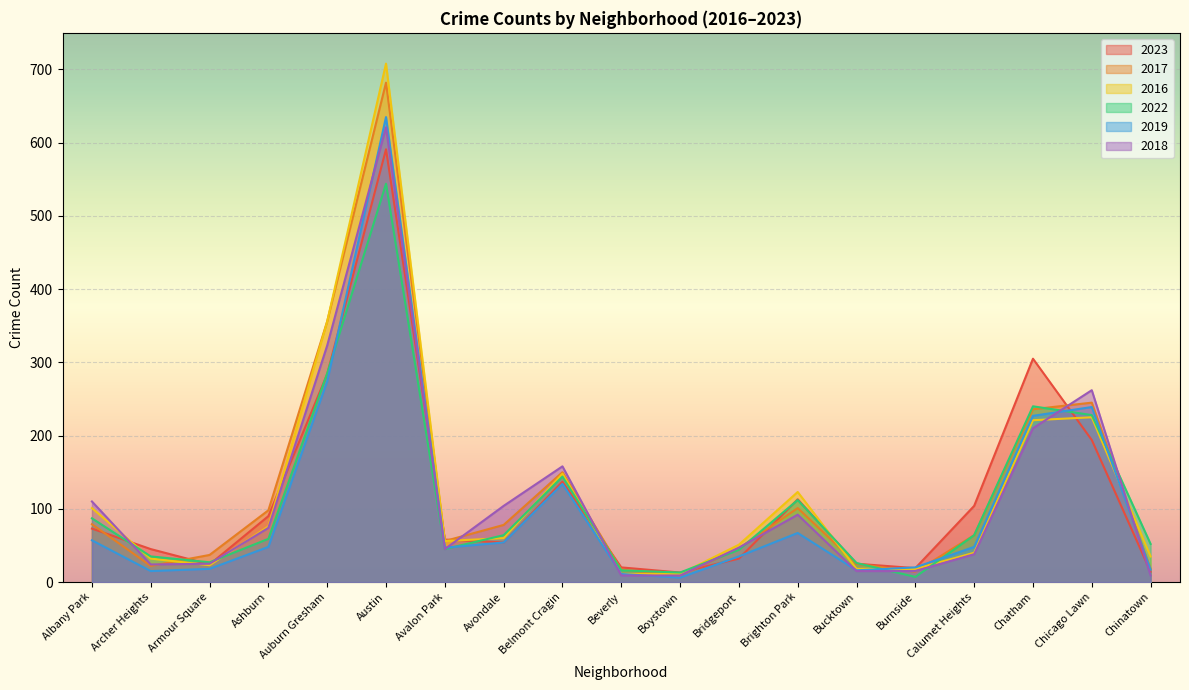

How many lines are shown in the chart?

6